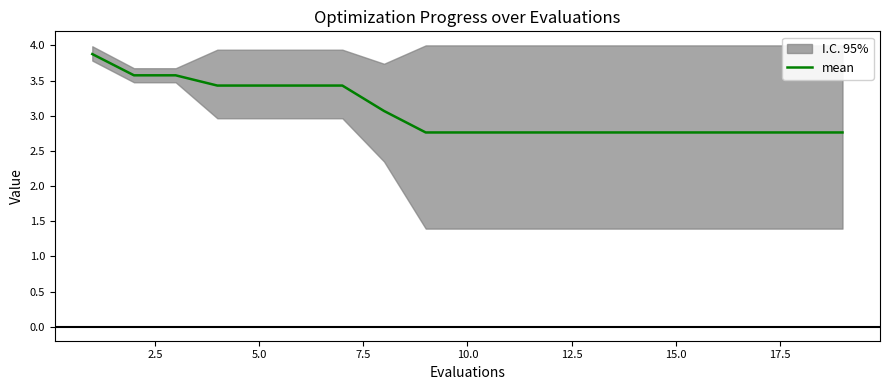

Reading right to left, what are all the values shown in this chart?

2.8	2.8	2.8	2.8	2.8	2.8	2.8	2.8	2.8	2.8	2.8	3.1	3.4	3.4	3.4	3.4	3.6	3.6	3.9